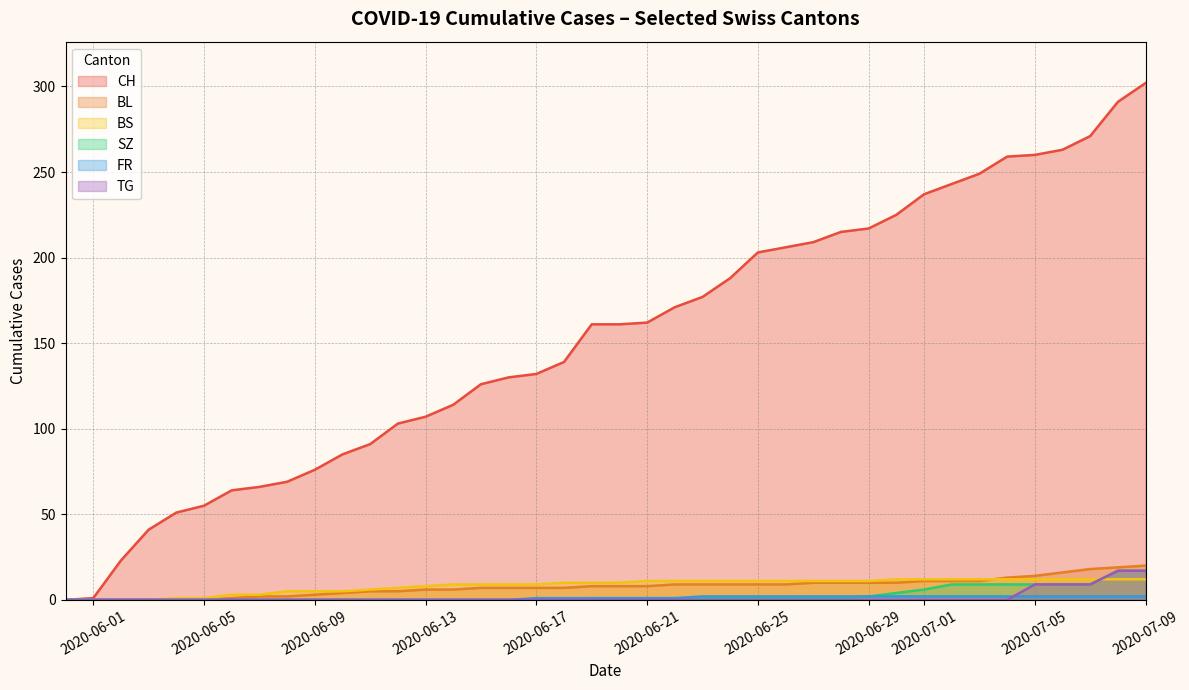

Which series has the largest total across all categories?

CH